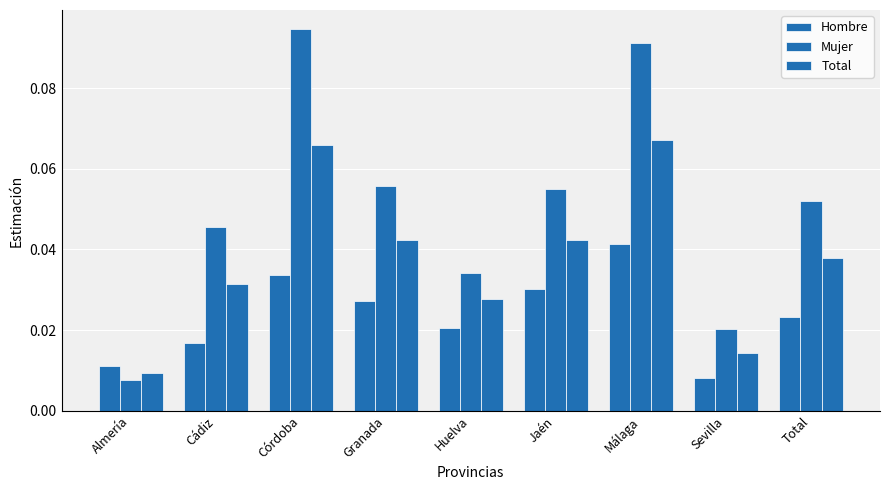

Does the chart contain stacked bars?

No